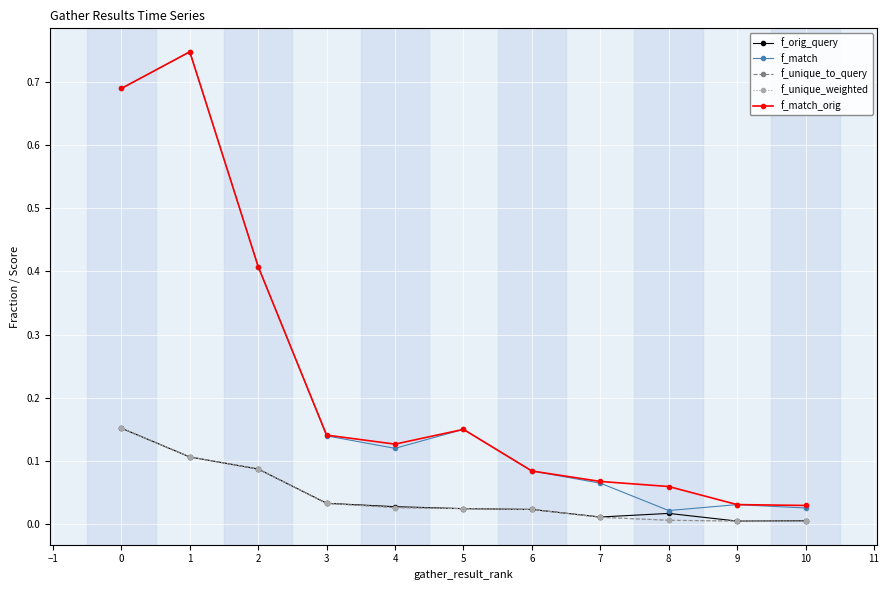

What is the difference between the maximum and minimum values in the f_match series?

0.7